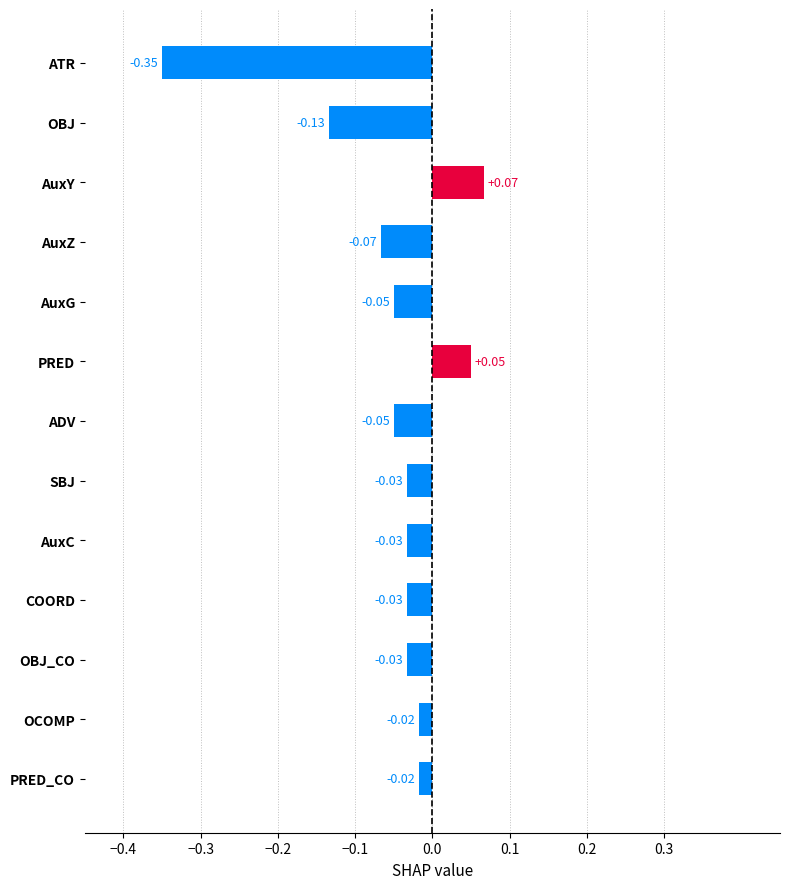

What is the sum of all values?

-0.7